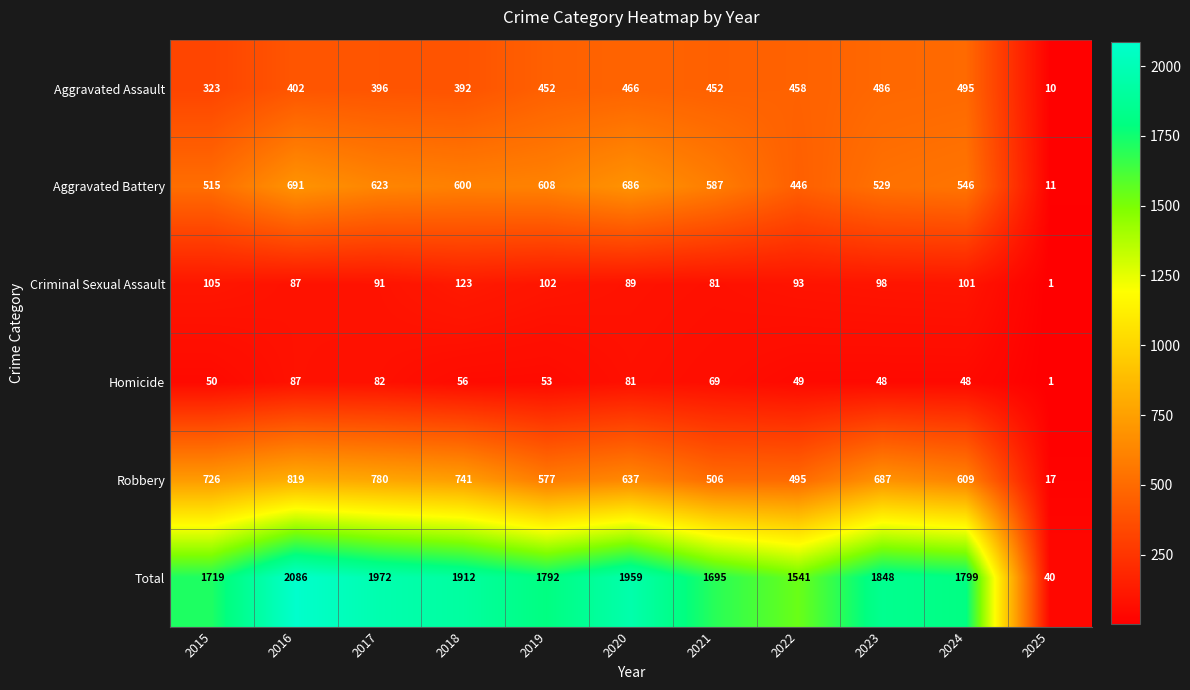

What value does the Homicide series have at 2022, to the nearest 10?

50